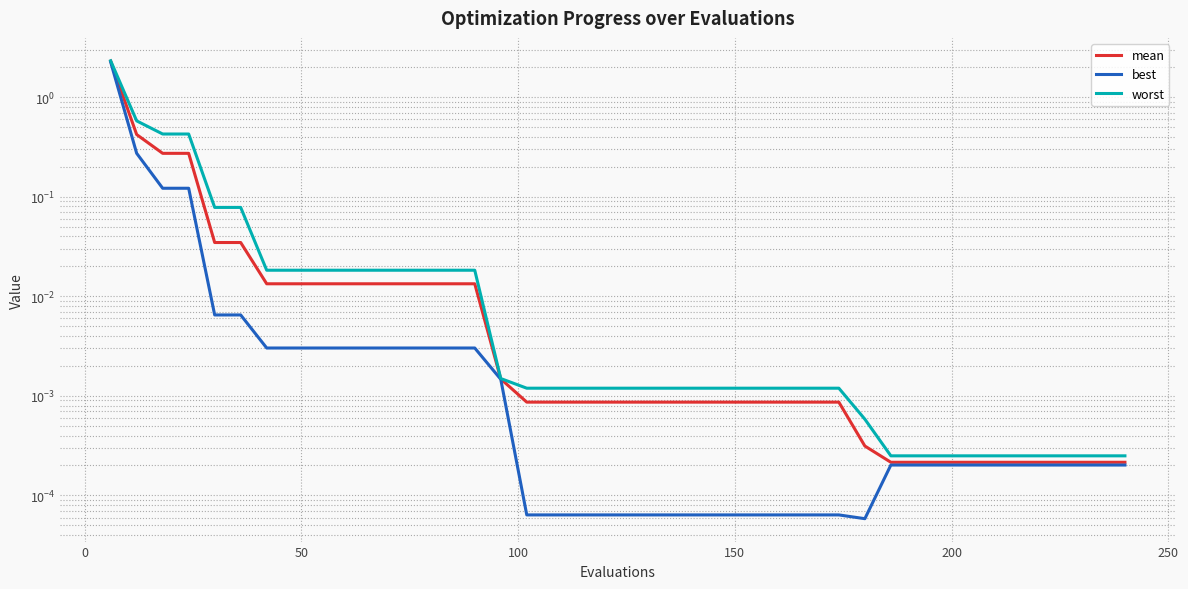

Does the chart display data point markers on the line(s)?

No